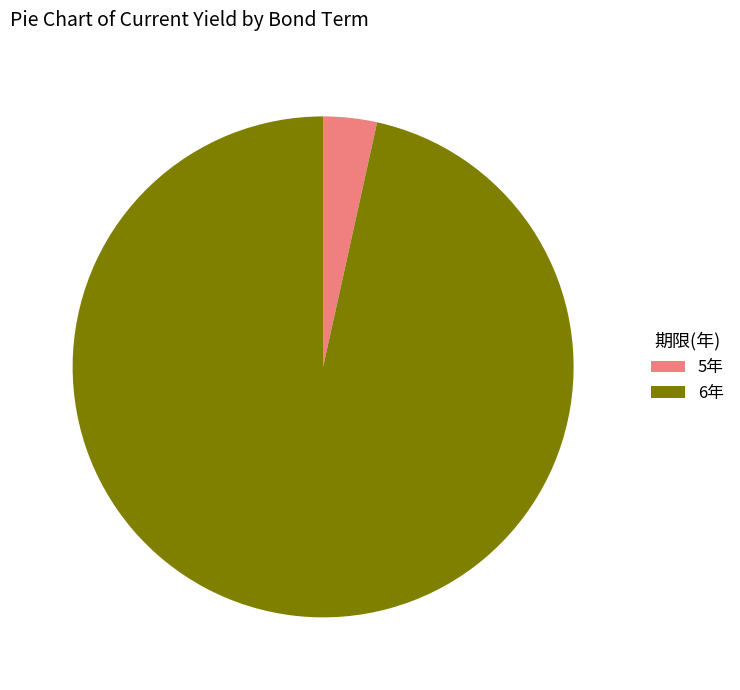

Does any single category account for the majority?

Yes